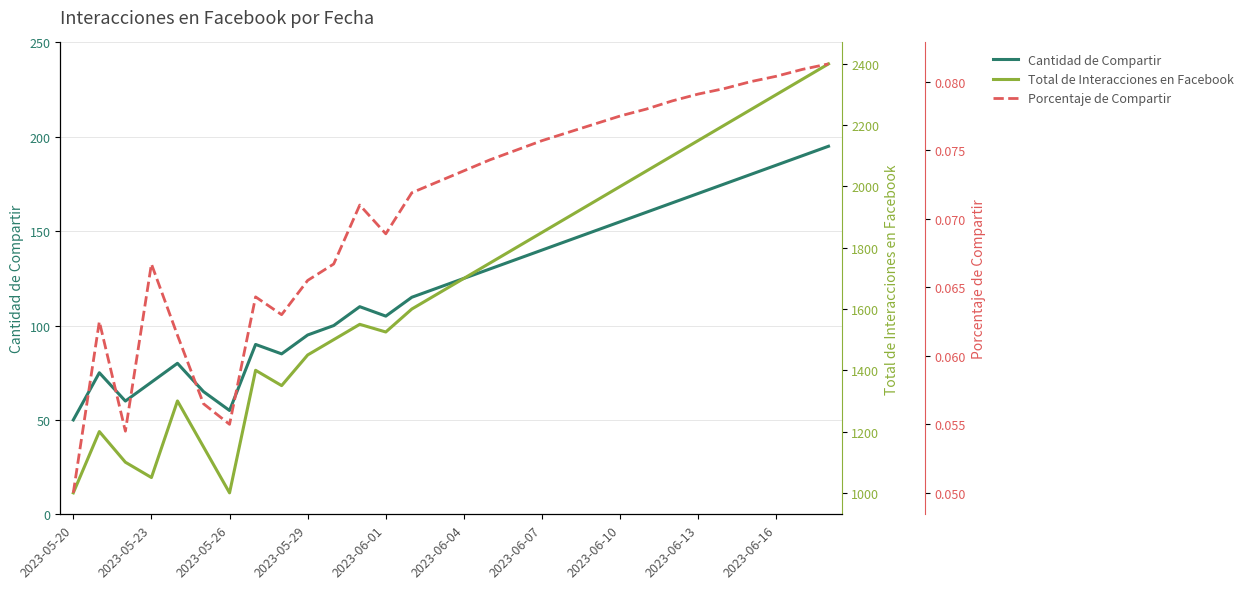

The Cantidad de Compartir series shows 175.0 at 25. True or false?

True